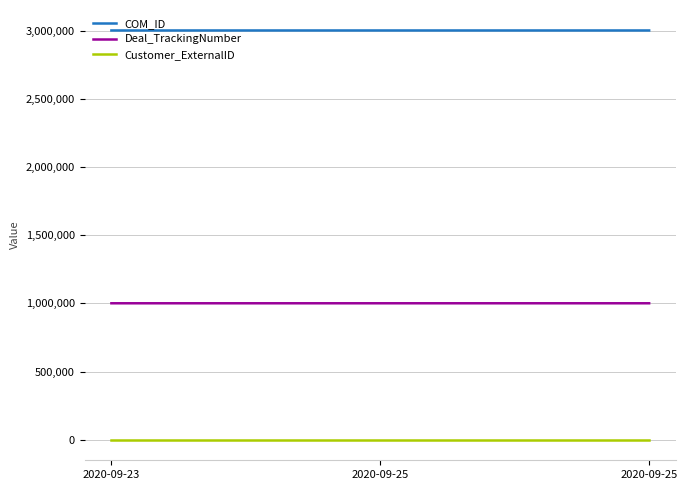

Is this an area chart (filled region under the line)?

No